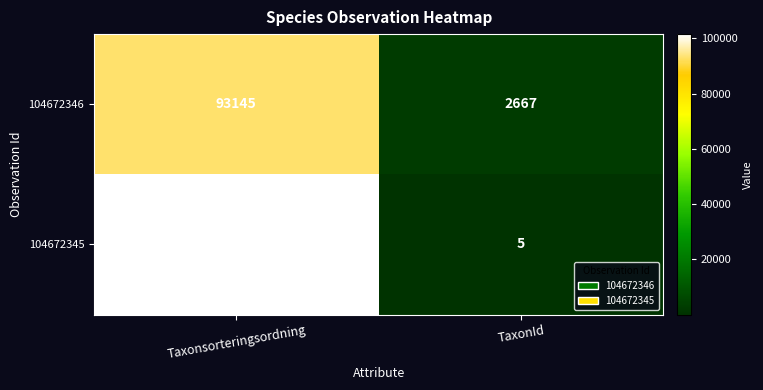

What is the total value across all series at TaxonId?

2672